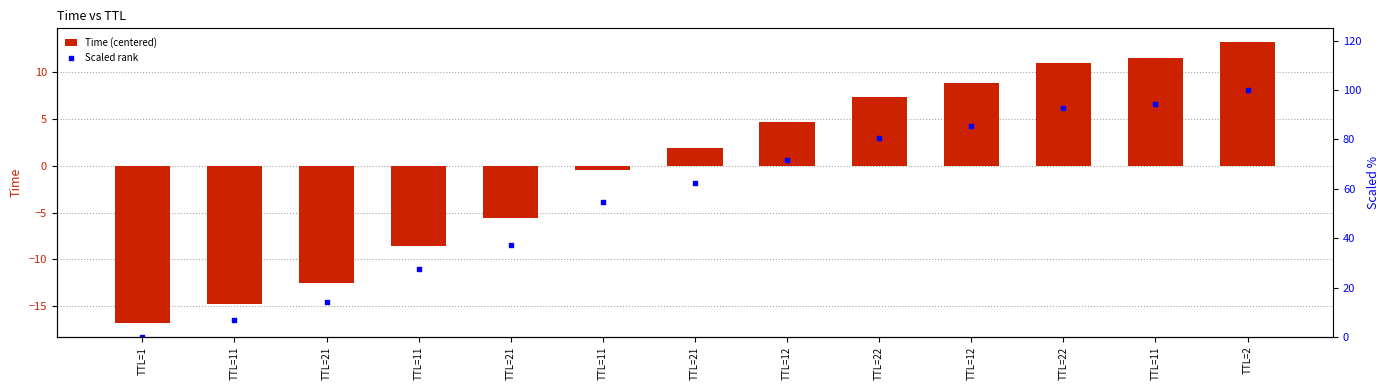

Which series has the widest spread of Y values?

Scaled rank